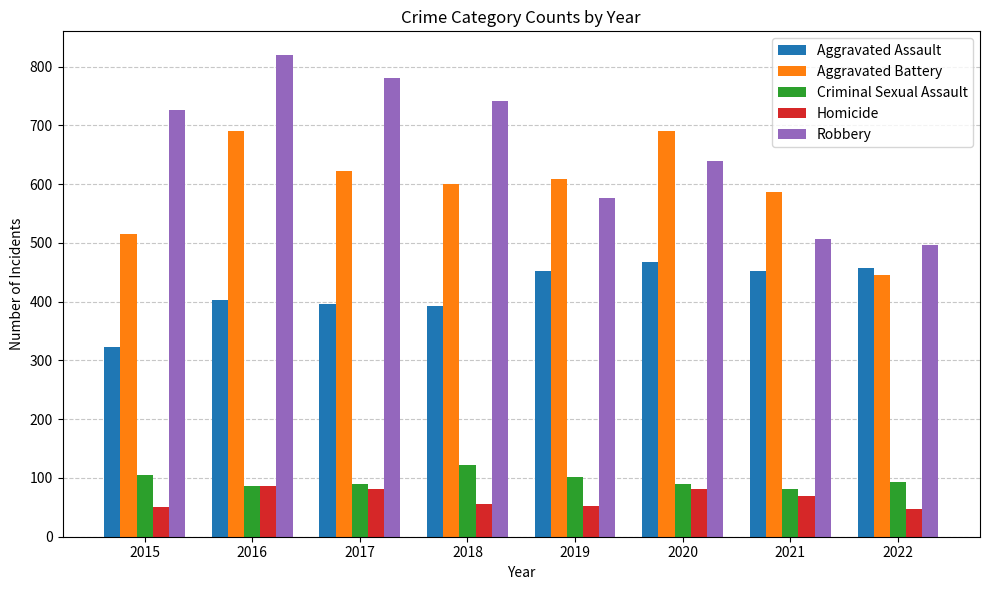

What is the sum of all Aggravated Battery values?

4761